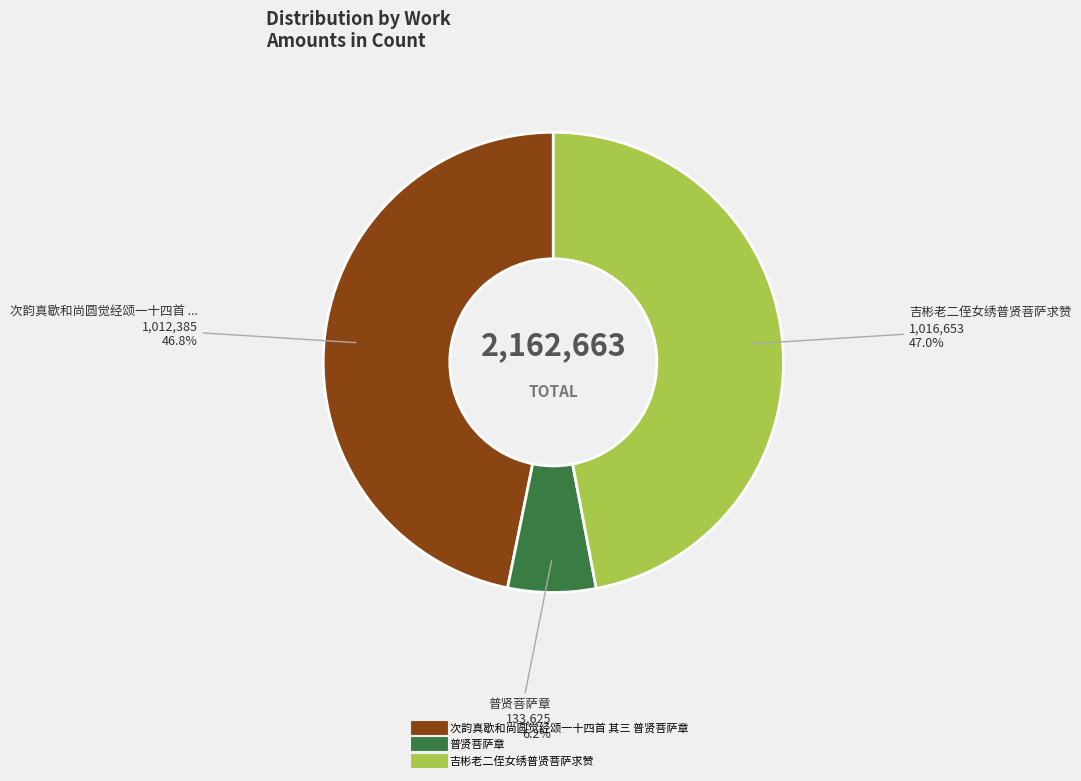

Does 普贤菩萨章 account for over 50% of the chart?

No